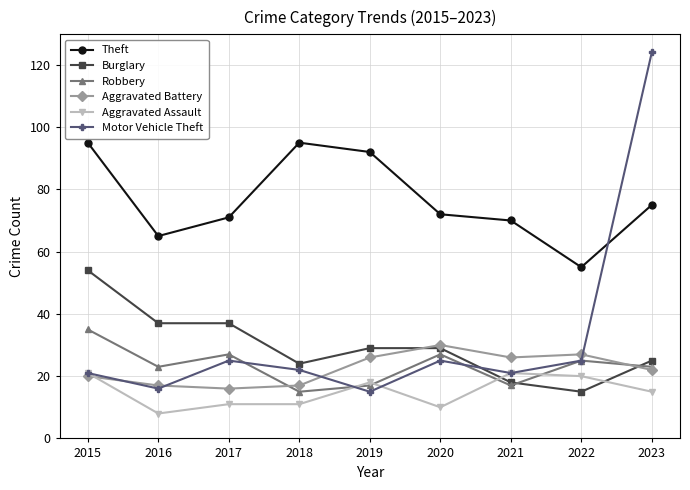

At how many categories does at least one series exceed 115?

1